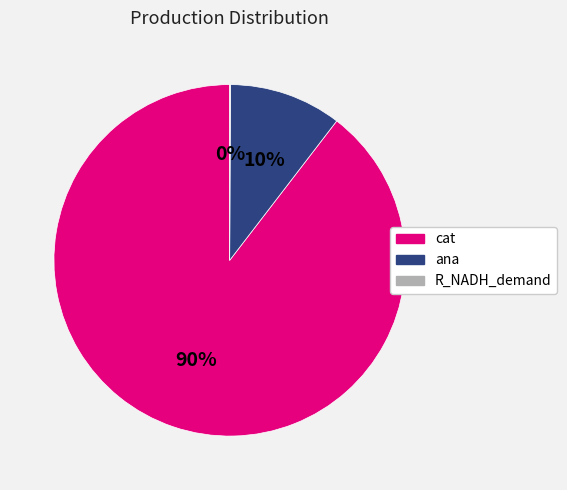

Is it true that cat is 90% of the pie?

True